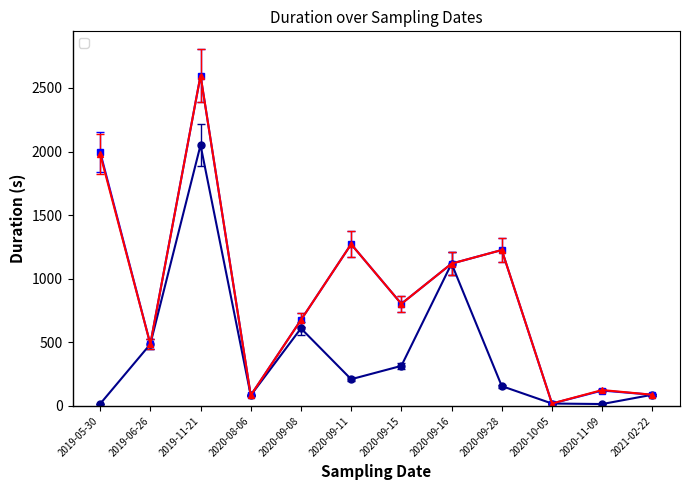

Reading right to left, list all the values displayed in this chart.

_created_duration: 2021-02-22=88	2020-11-09=15	2020-10-05=19	2020-09-28=156	2020-09-16=1119	2020-09-15=315	2020-09-11=210	2020-09-08=610	2020-08-06=83	2019-11-21=2051	2019-06-26=486	2019-05-30=16
_updated_duration: 2021-02-22=88	2020-11-09=121	2020-10-05=19	2020-09-28=1226	2020-09-16=1119	2020-09-15=803	2020-09-11=1272	2020-09-08=676	2020-08-06=83	2019-11-21=2598	2019-06-26=486	2019-05-30=1997
_edited_duration: 2021-02-22=88	2020-11-09=125	2020-10-05=19	2020-09-28=1226	2020-09-16=1119	2020-09-15=803	2020-09-11=1272	2020-09-08=676	2020-08-06=83	2019-11-21=2598	2019-06-26=486	2019-05-30=1981